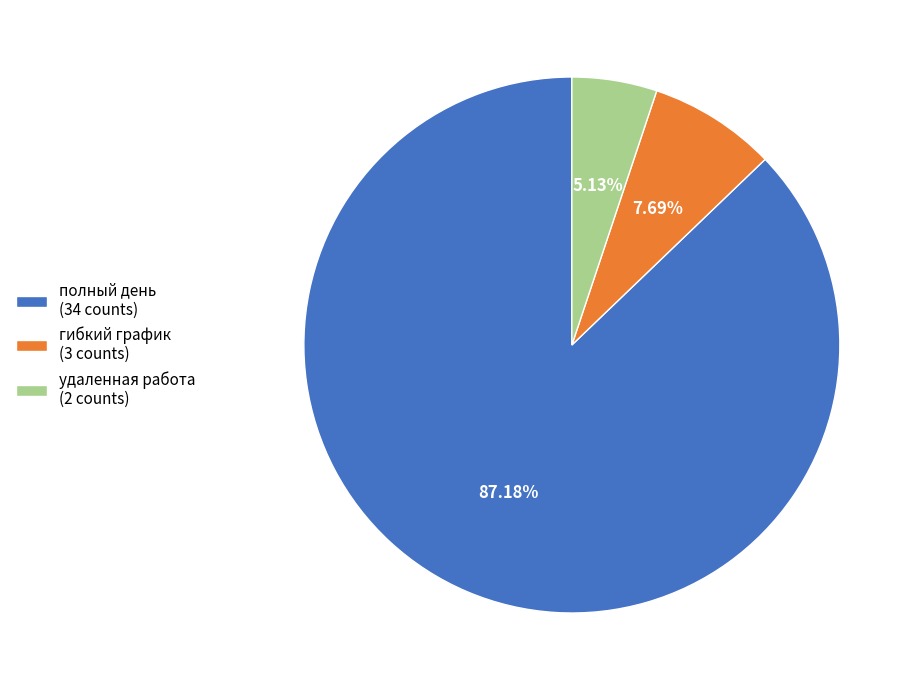

To the nearest percent, what is the difference between the largest and smallest slice percentages?

82%